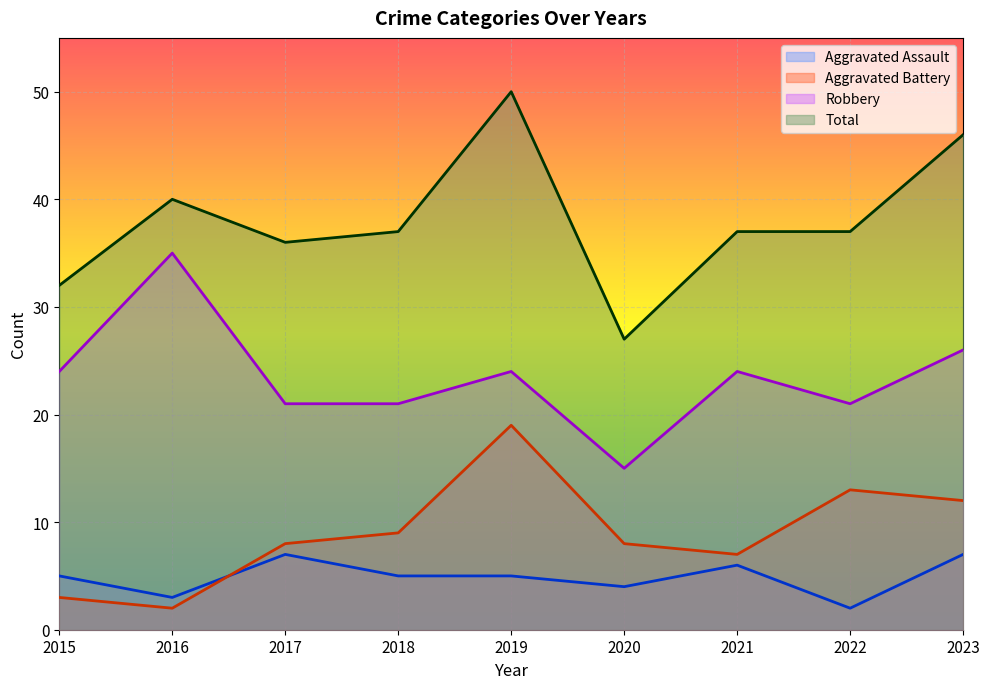

How many data points in Aggravated Assault are above 5?

3